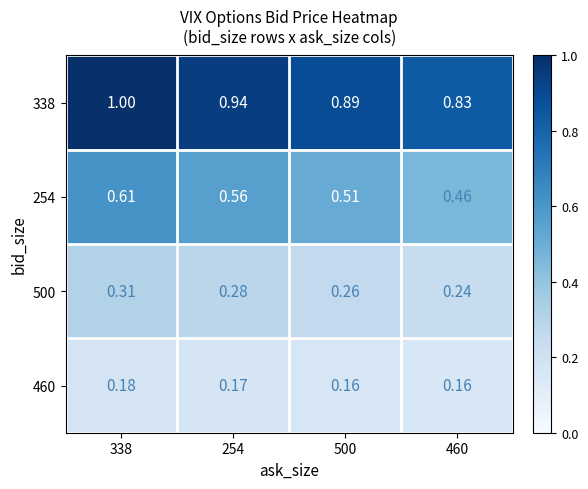

Is the value of 460 at 460 greater than the value of 500 at 500?

No